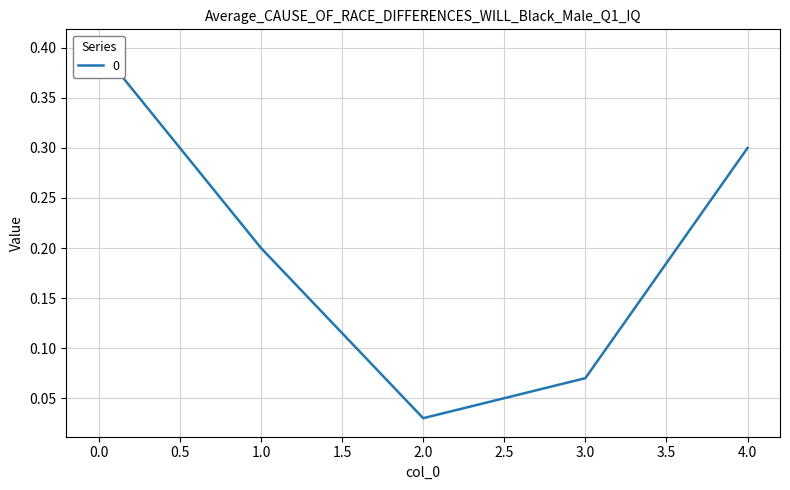

Is it true that the value at 0 is 0.3?

False